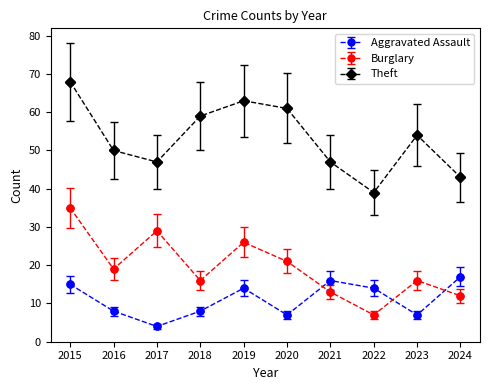

Which series has the widest spread of values?

Theft